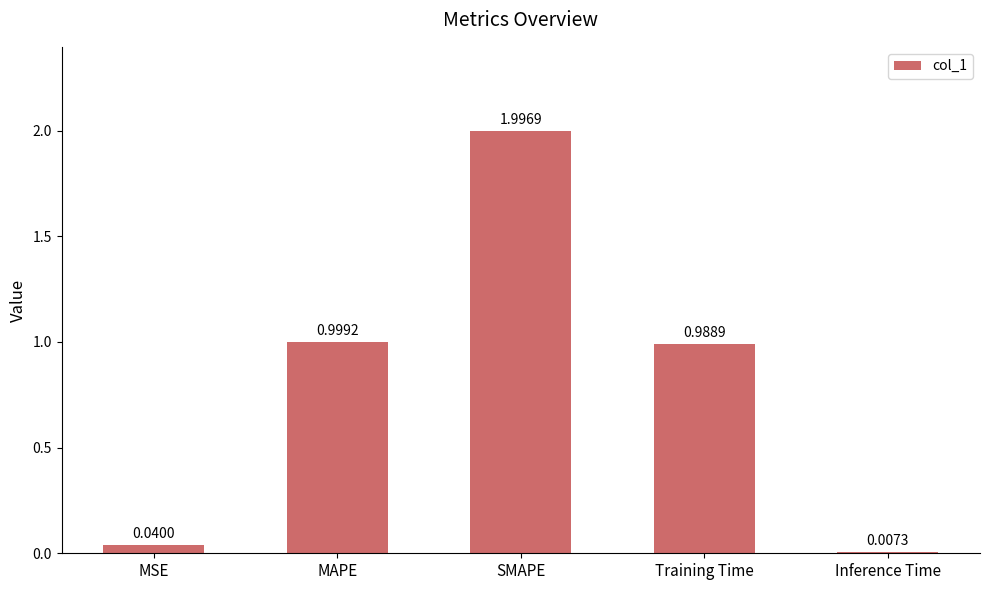

List the labels in order of value, largest first.

SMAPE, MAPE, Training Time, MSE, Inference Time